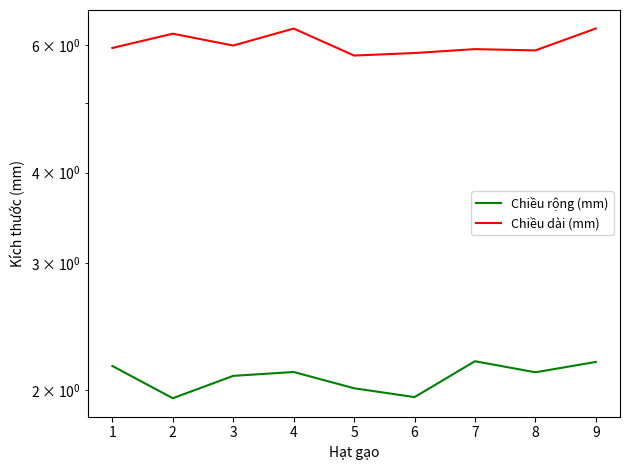

Which series changed the most between 6 and 9?

Chiều dài (mm)